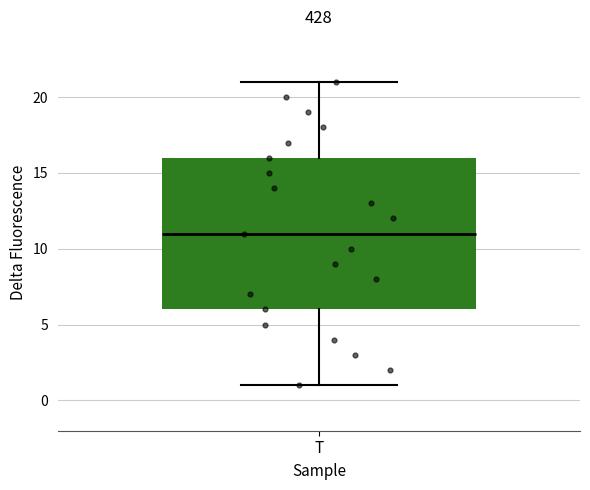

Transcribe this box plot: give where the median line is, the range the box spans, and where the two whiskers end, as read against the y-axis. The values are not printed on the chart, so give them approximately, as read against the axis.

median 11, box 6 to 16, whiskers 1 to 21